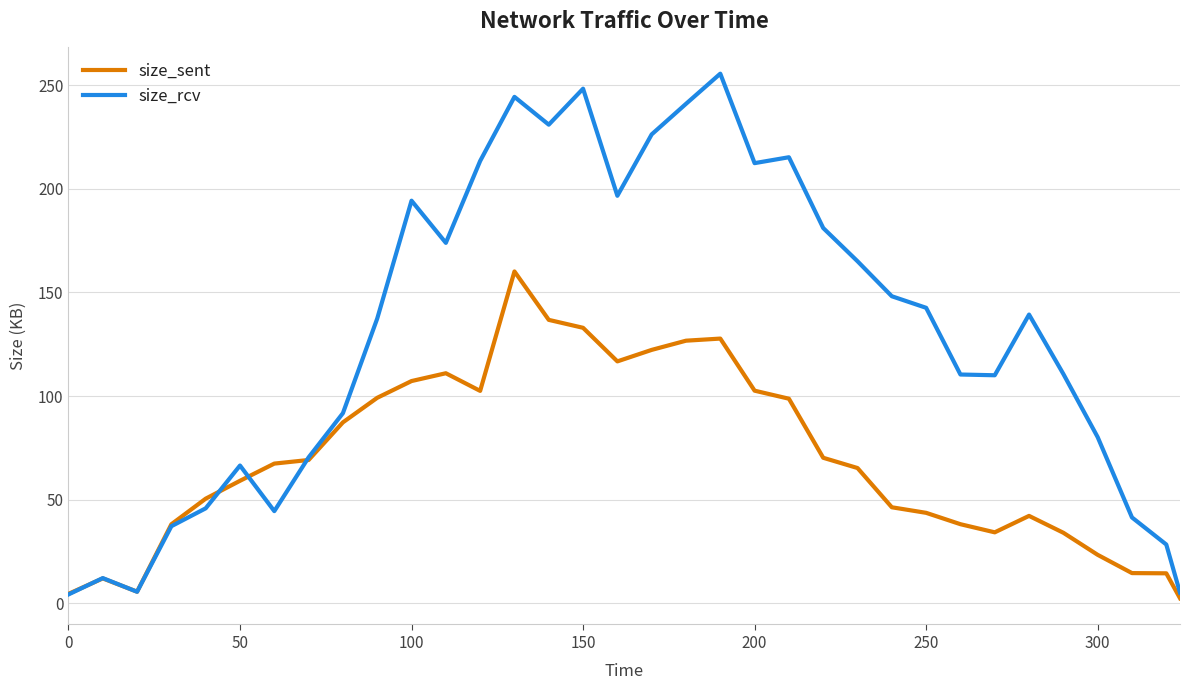

Rank the series by their maximum value, from lowest to highest.

size_sent, size_rcv